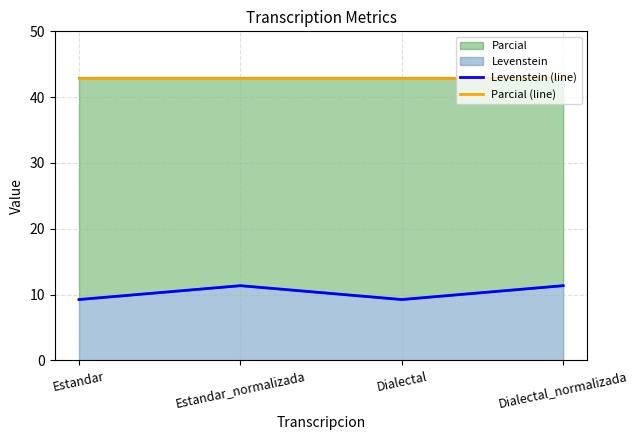

What is the total value across all series at Dialectal_normalizada?

54.2